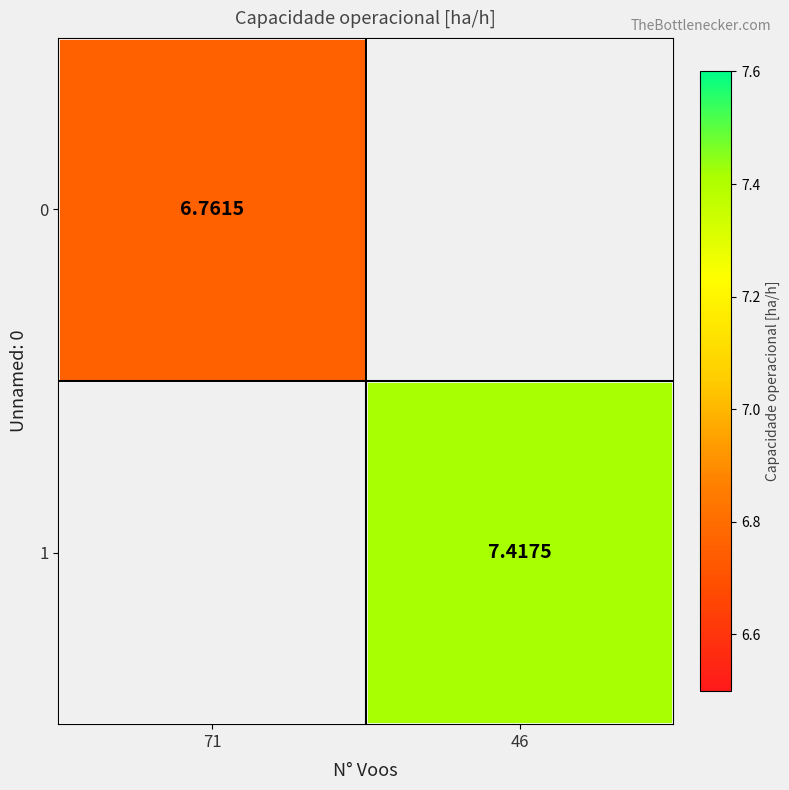

What is the highest value of the 0 series?

6.8